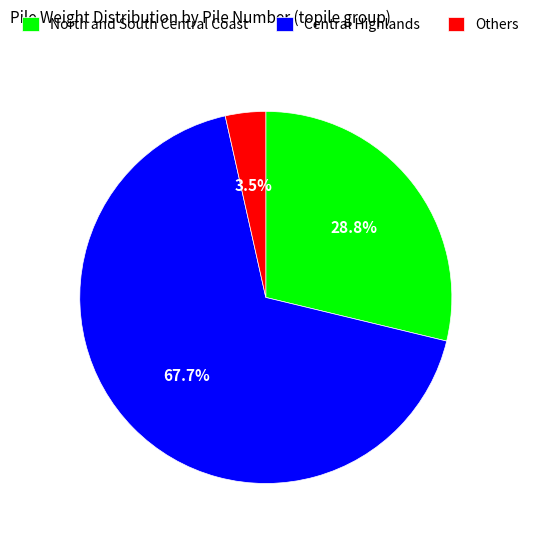

Rank the categories by value from highest to lowest.

Central Highlands, North and South Central Coast, Others